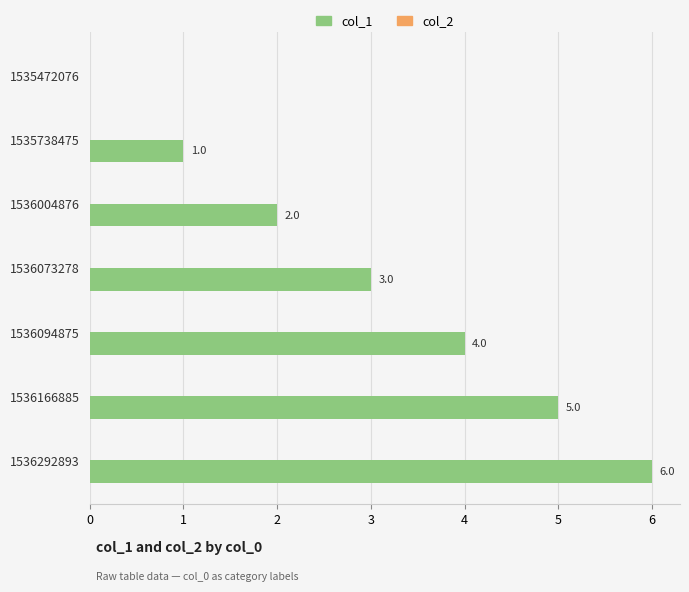

The chart shows a value of 2 at 1536004876. True or false?

True